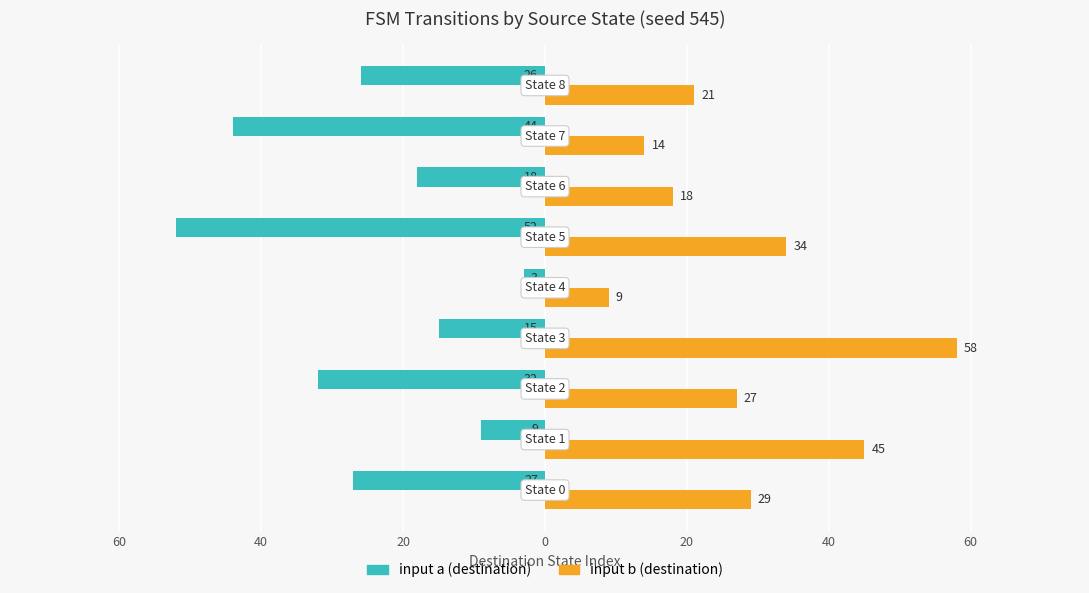

What is the greatest value displayed?

58